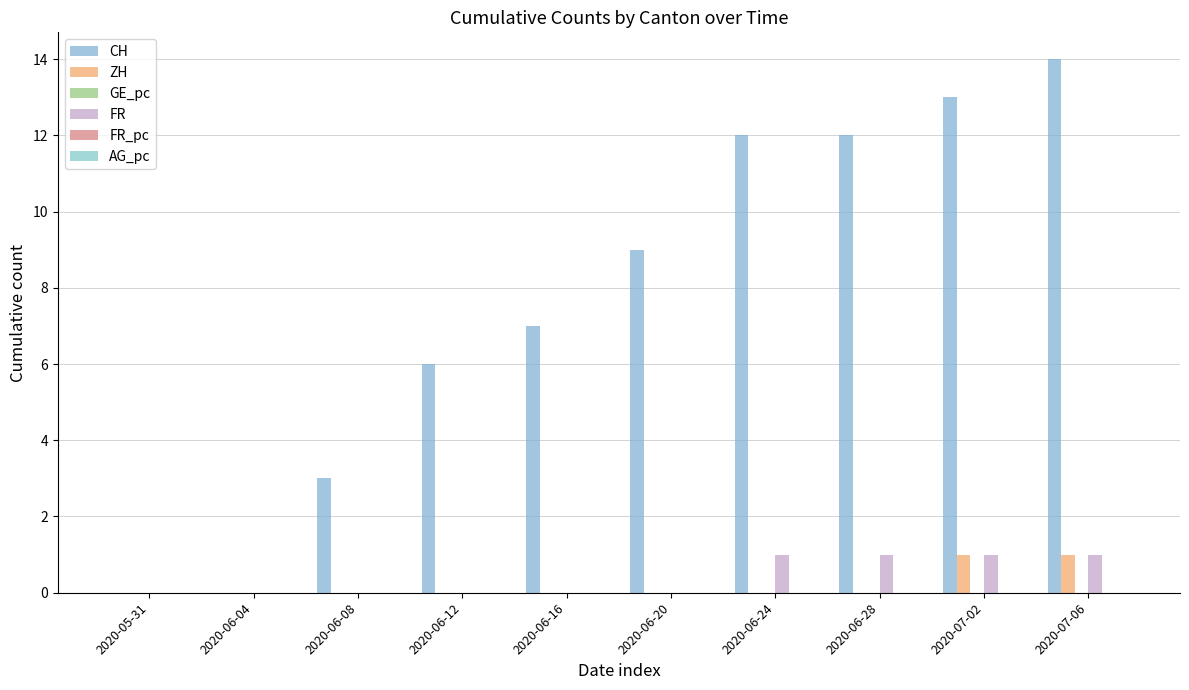

Is it true that CH equals 3.7 at 2020-06-12?

False